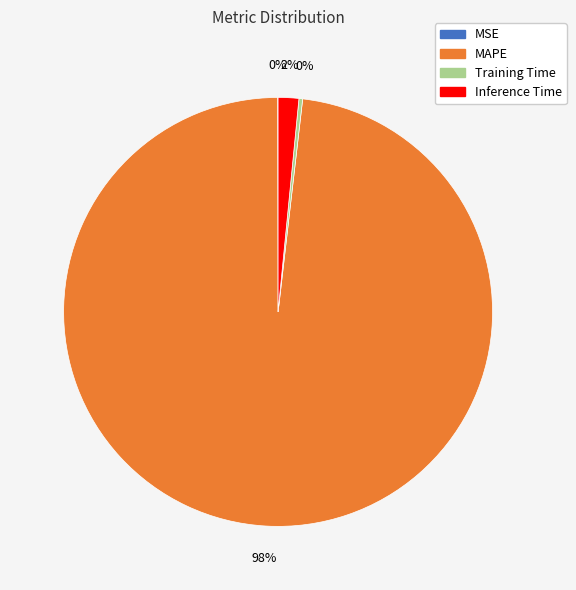

Combined, do Inference Time and MAPE account for over 50%?

Yes